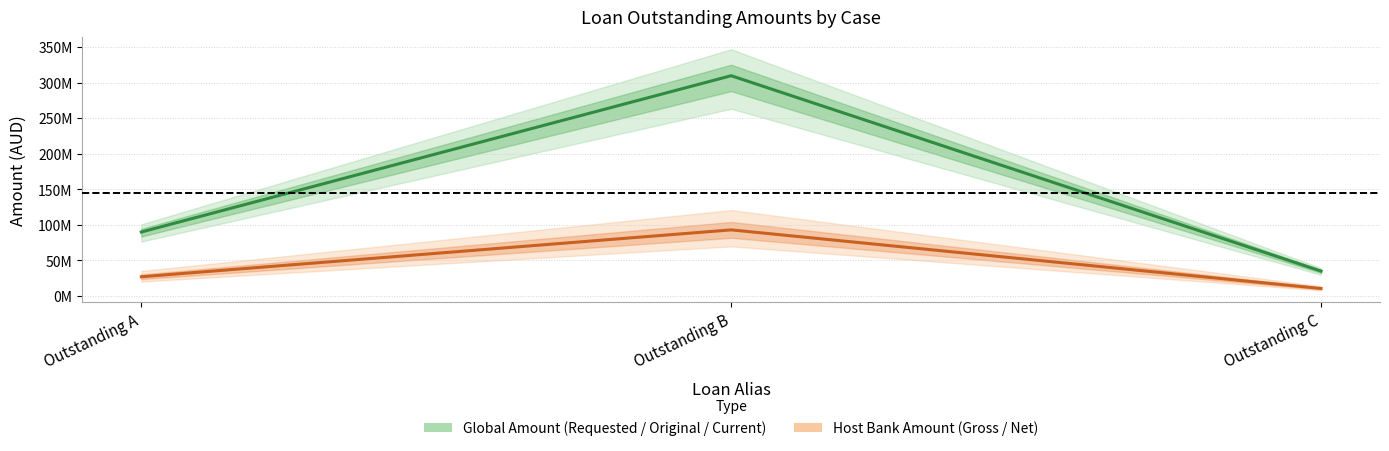

Where is Expctd_LoanHostBankNet_line nearest to the value 51750000?

Outstanding A